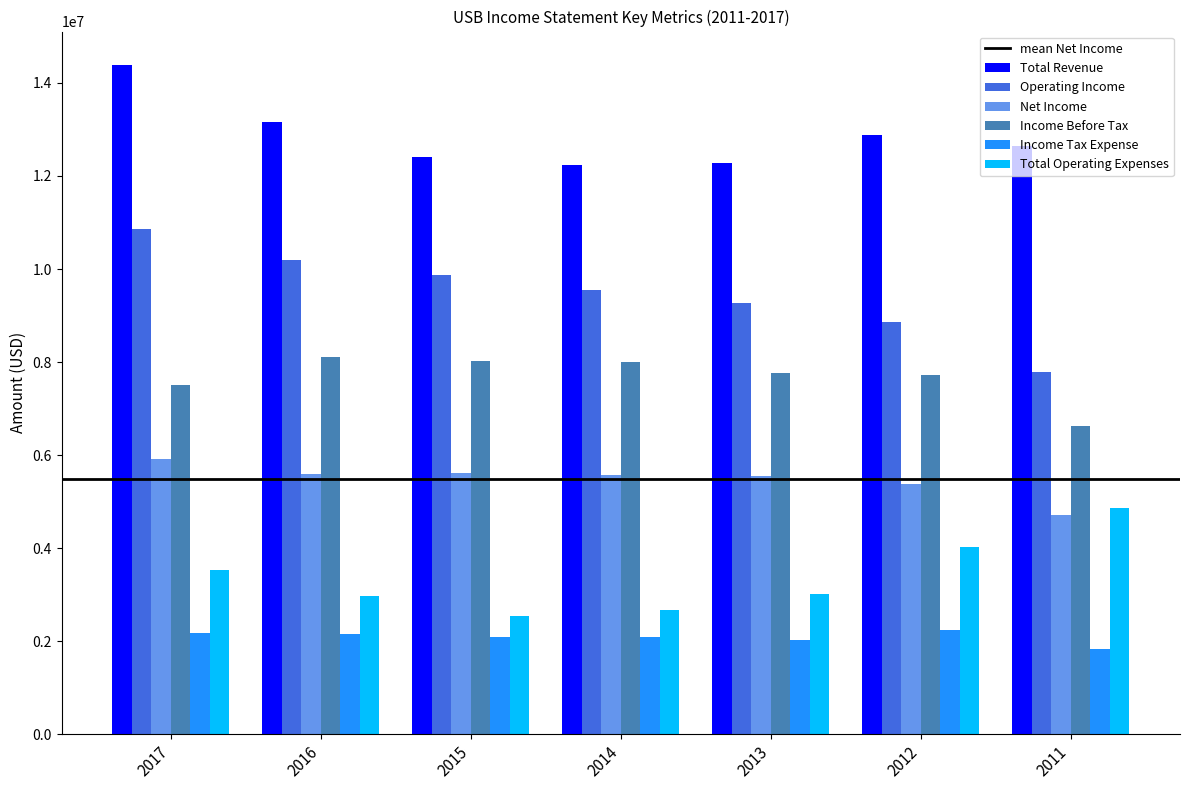

What is the greatest value displayed?

14385000